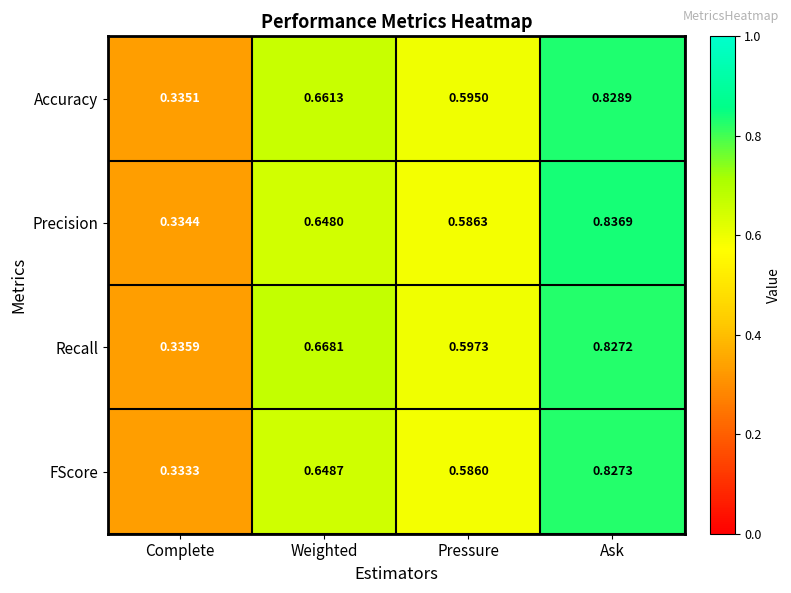

List the series in order of their overall mean, highest first.

Recall, Accuracy, Precision, FScore